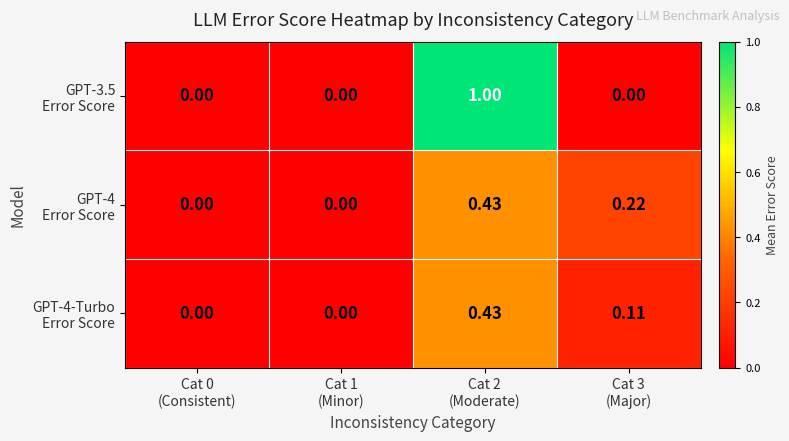

Count the number of data series in this chart.

3